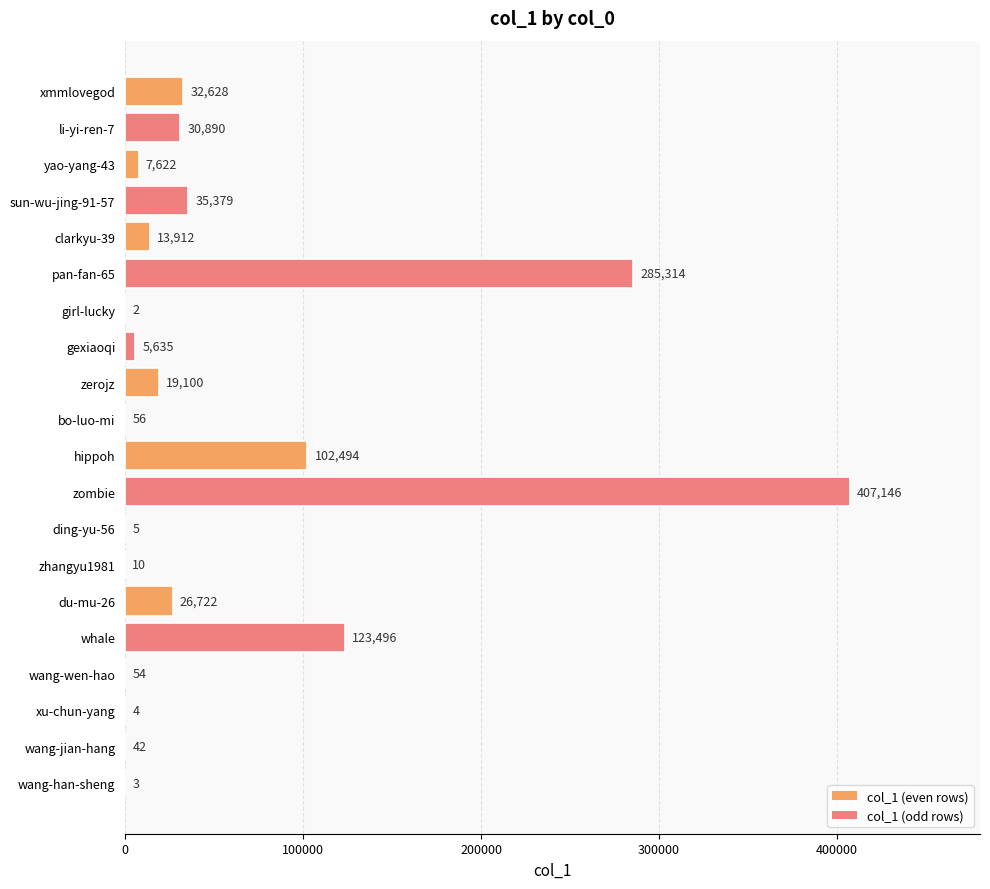

What value does the data have at wang-jian-hang?

42